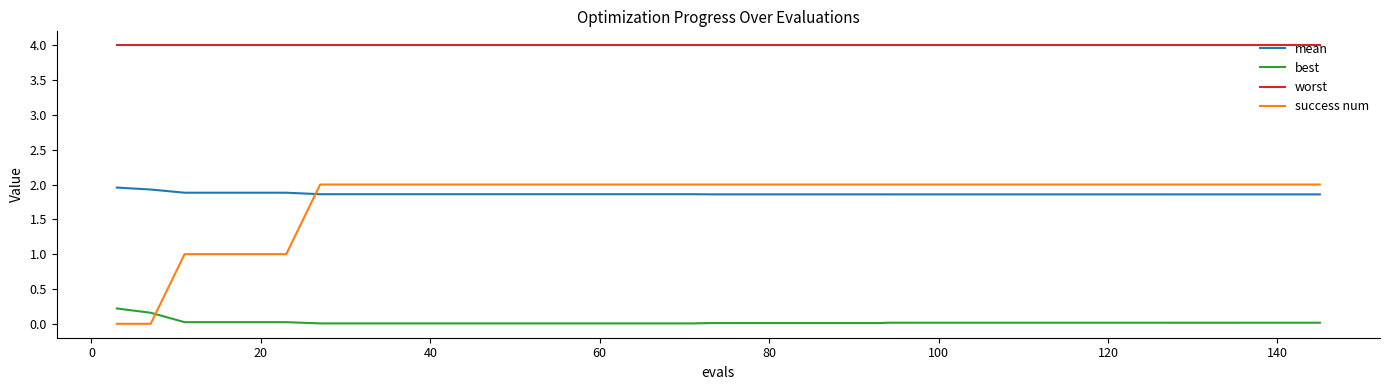

True or false: success num and worst cross at least once.

False